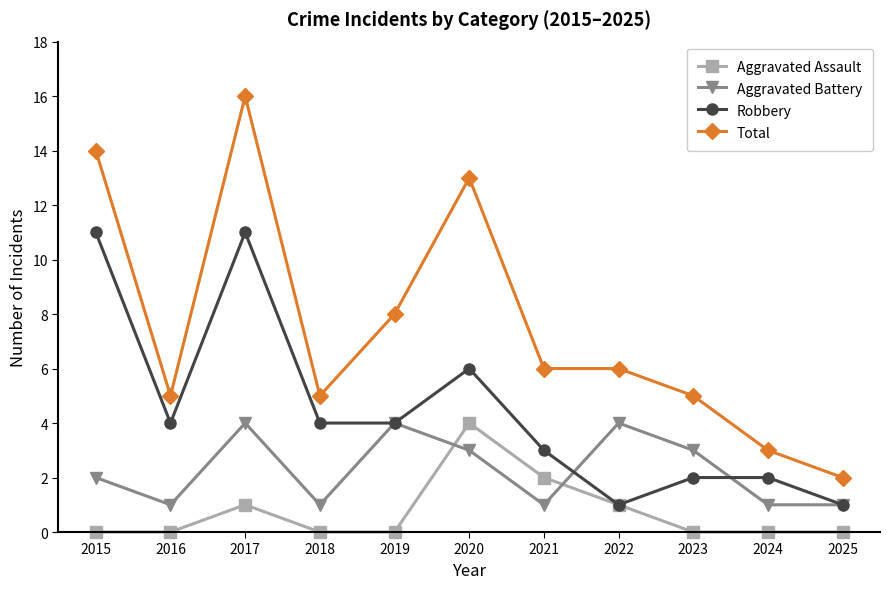

True or false: Aggravated Assault and Total cross at least once.

False